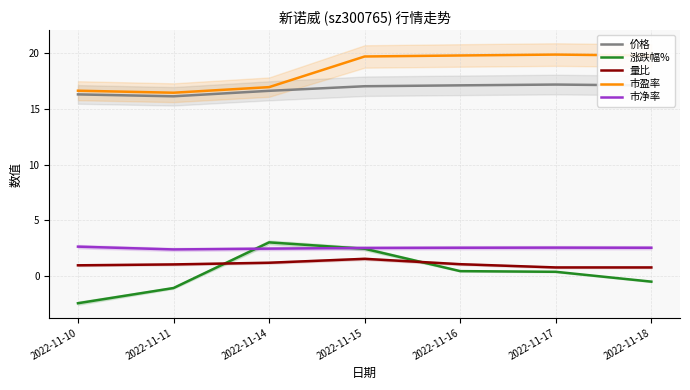

Which has a higher value, 2022-11-14 or 2022-11-16?

2022-11-16